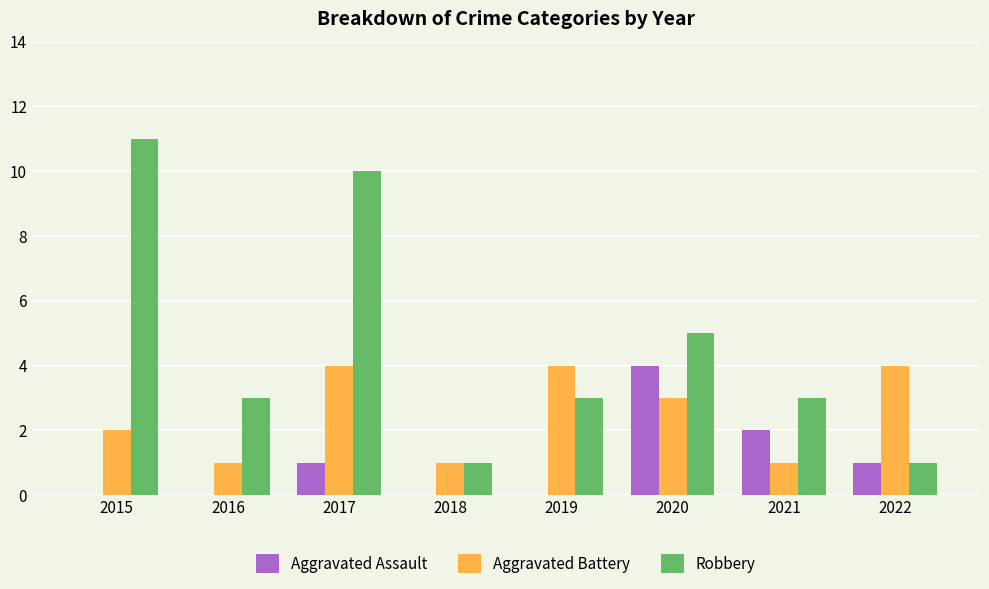

Is it true that Aggravated Battery equals 2 at 2017?

False